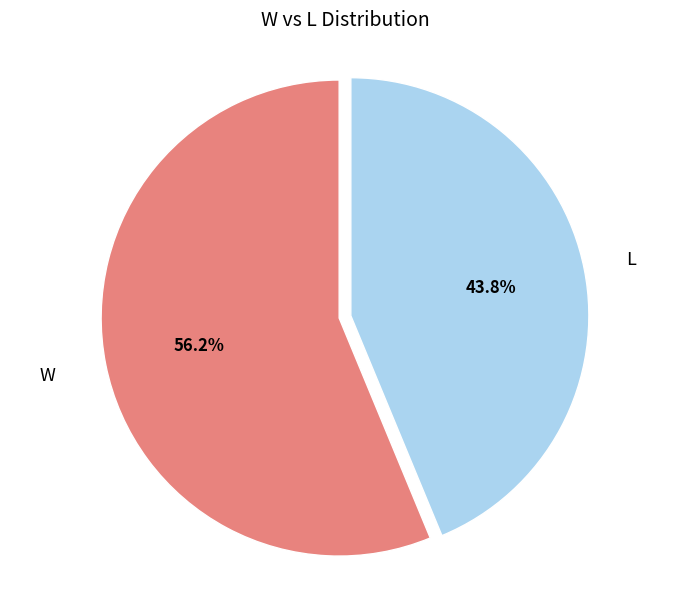

Does any single category account for the majority?

Yes